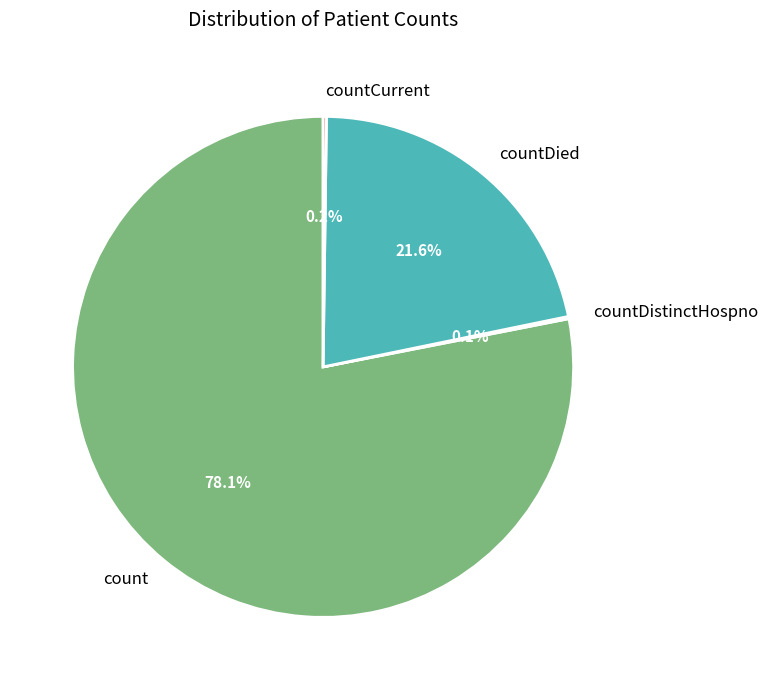

Does any single category account for the majority?

Yes